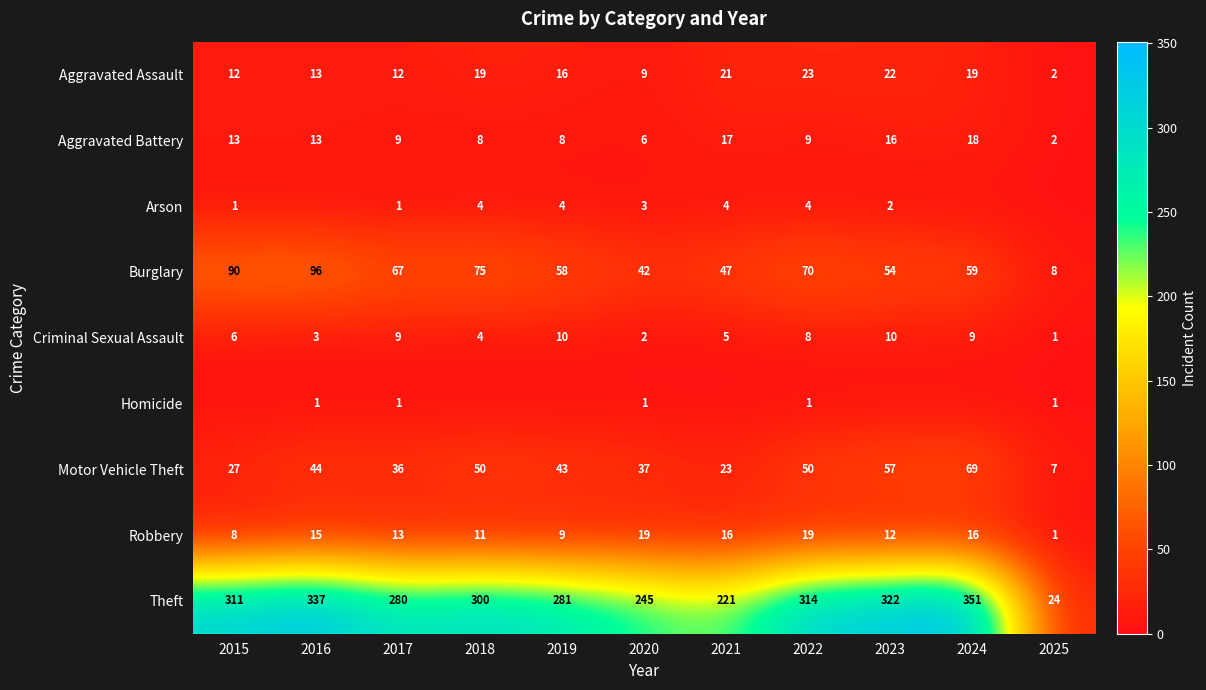

Read the Motor Vehicle Theft value at 2019, to the nearest 5.

45